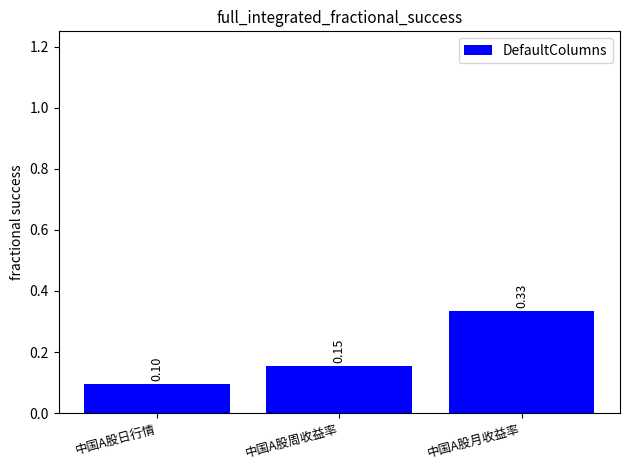

Rank the categories by value from lowest to highest.

中国A股日行情, 中国A股周收益率, 中国A股月收益率